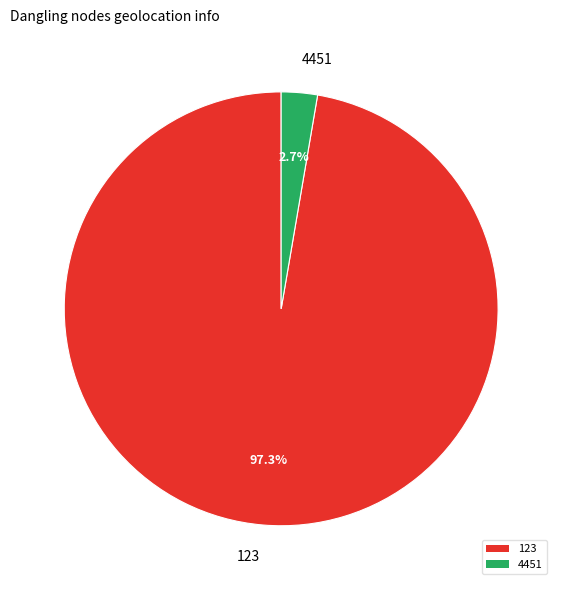

True or false: 4451 accounts for 3% of the total.

True